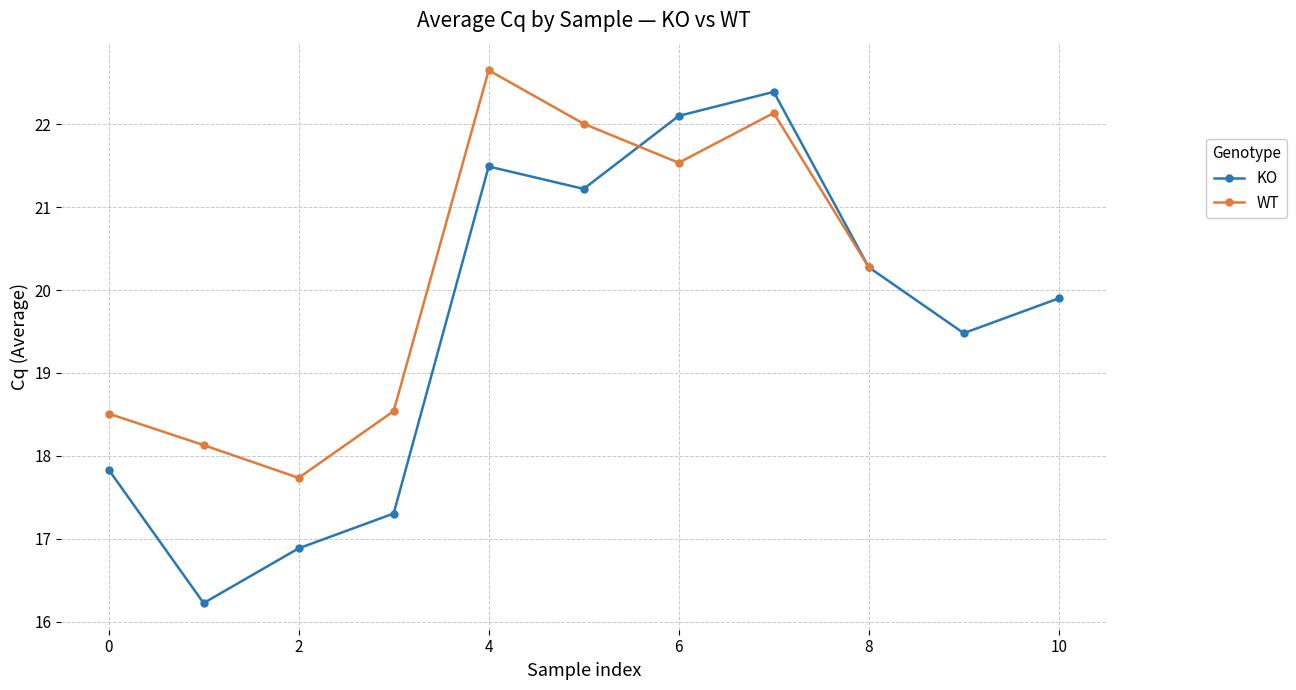

How many interior local valleys does the KO series have?

3